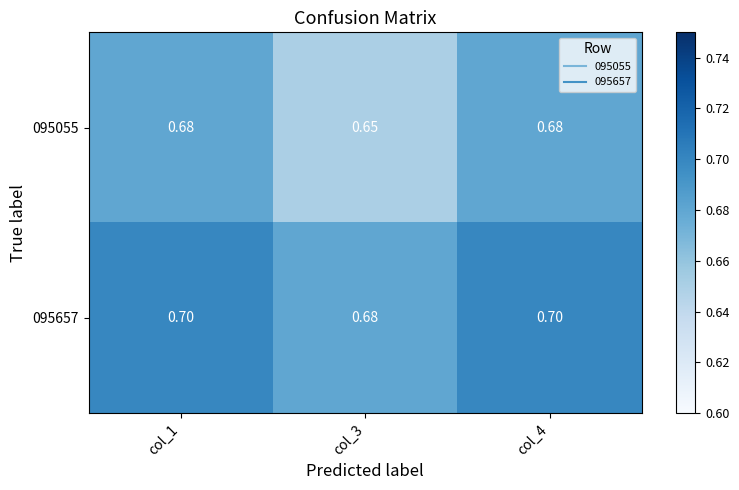

Is the value of 095657 at col_1 greater than the value of 095055 at col_3?

Yes